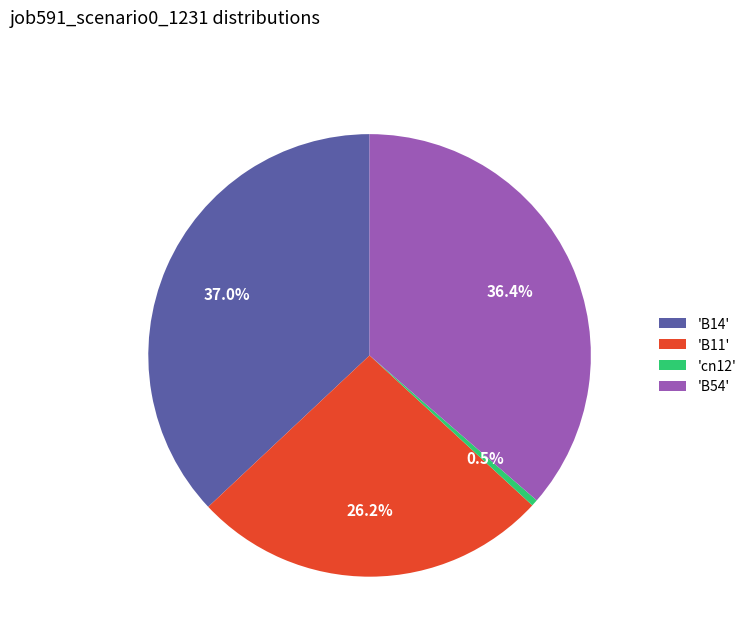

Rank the categories by value from highest to lowest.

'B14', 'B54', 'B11', 'cn12'